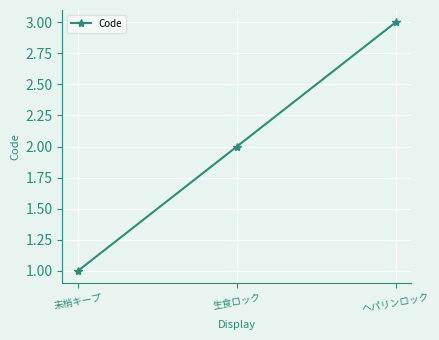

What is the maximum value shown in the chart?

3